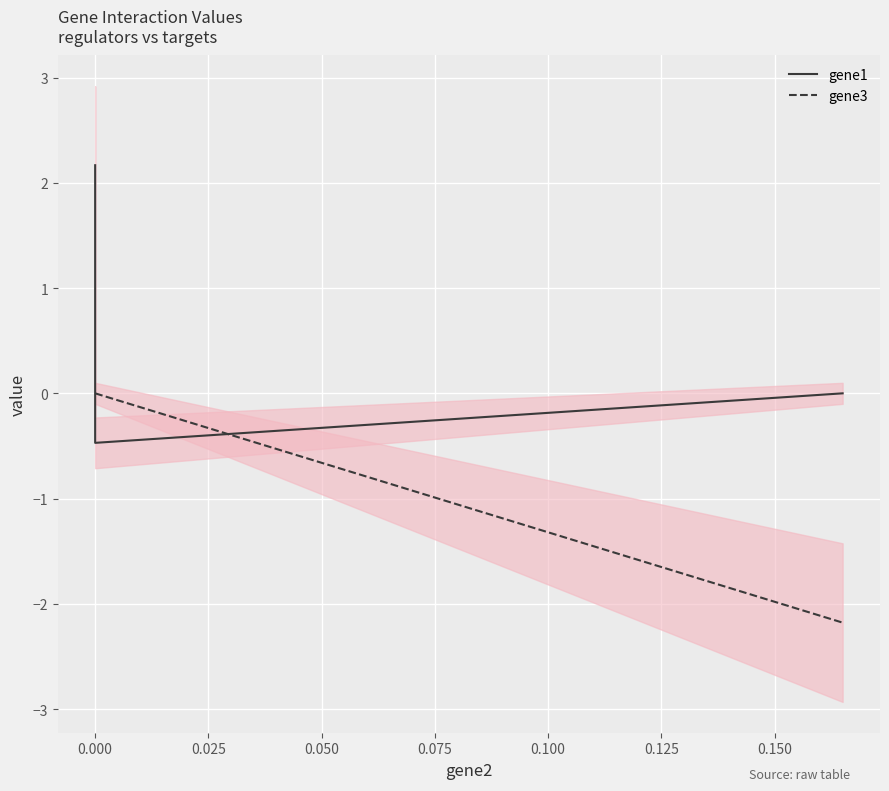

Reading left to right, extract all data points from this chart.

gene1: 2.2	-0.5	0.0
gene3: 0.0	0.0	-2.2